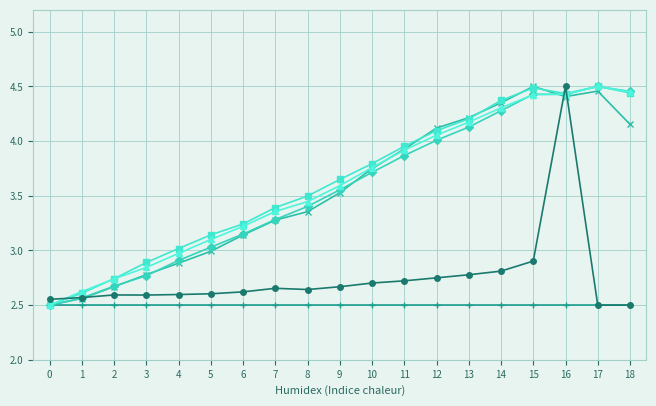

What is the minimum value shown in the chart?

2.5